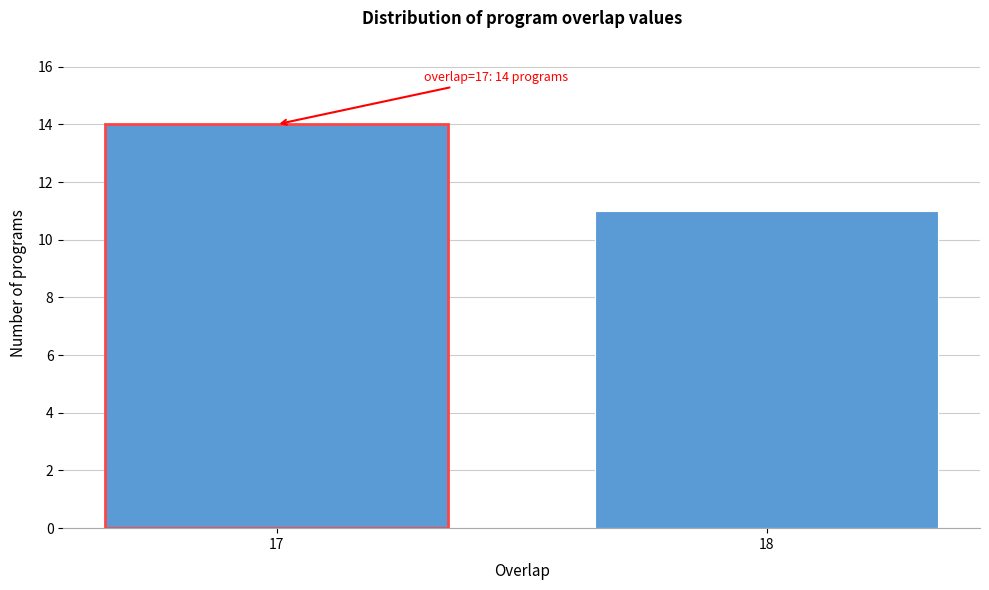

Reading right to left, list all the values displayed in this chart.

18=11	17=14